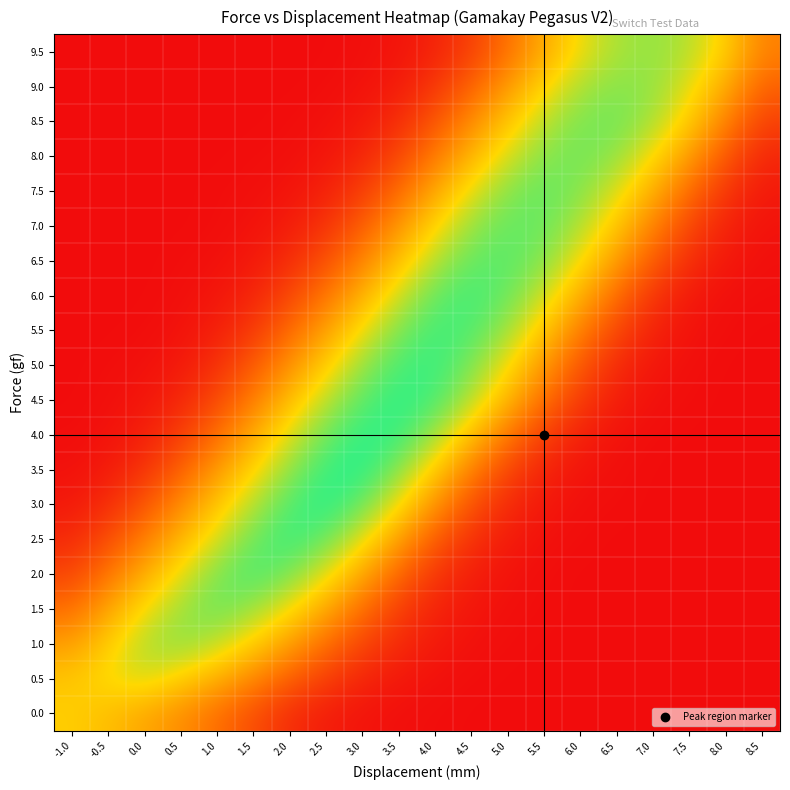

At which category is the sum across all series the highest?

4.0